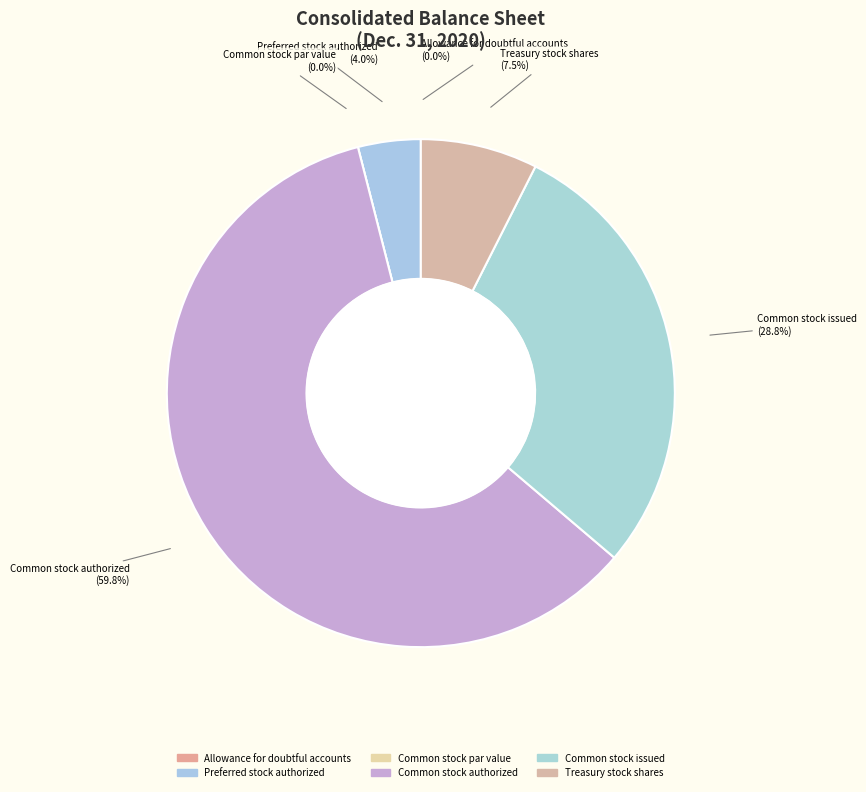

What is the largest slice in the pie chart?

Common stock authorized